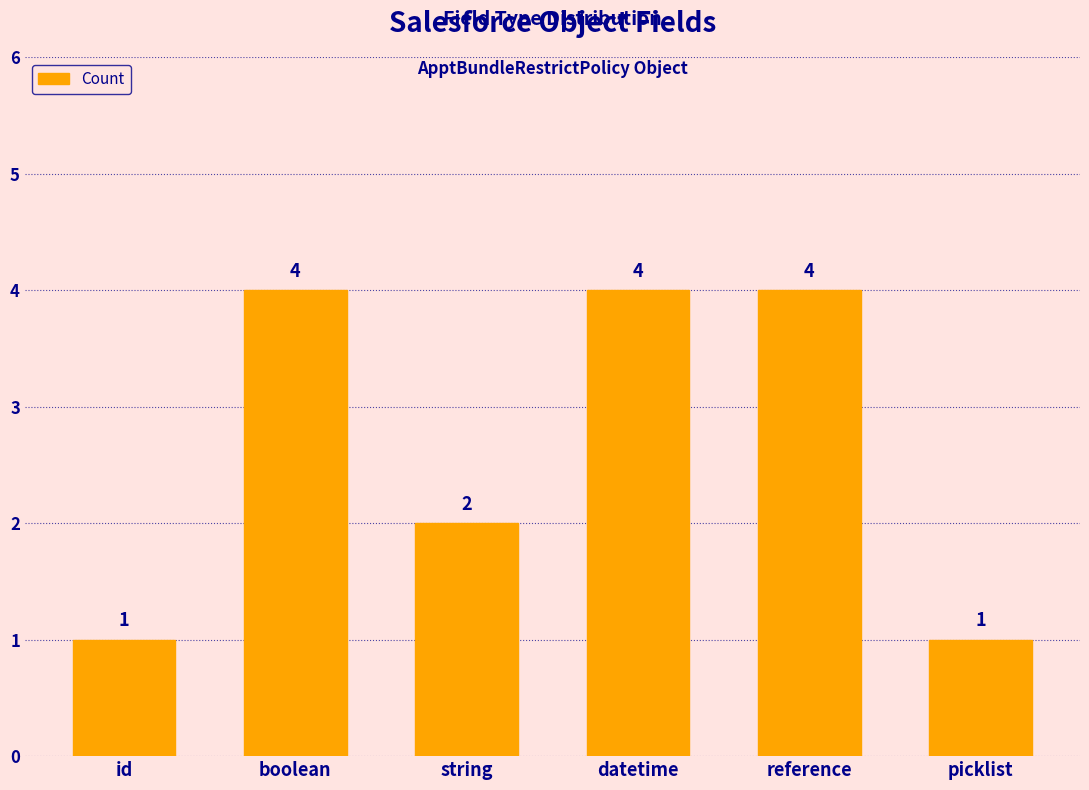

What is the label of the 1st bar from the left?

id